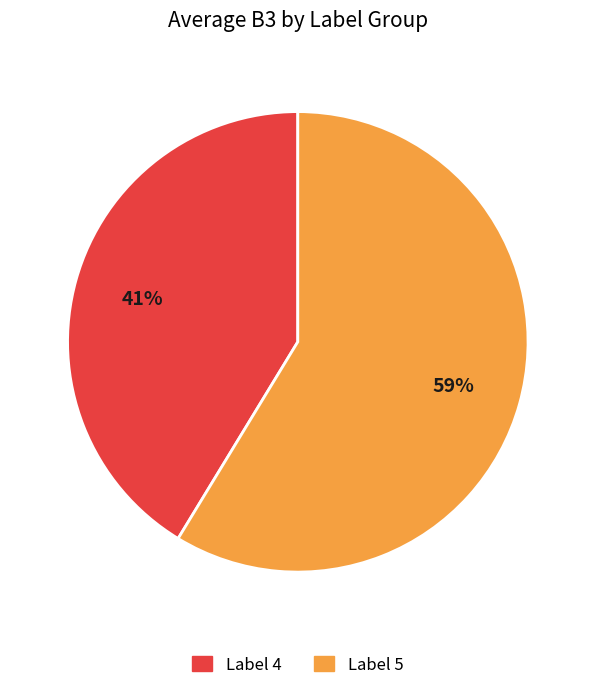

Is there any slice that represents more than half of the pie?

Yes